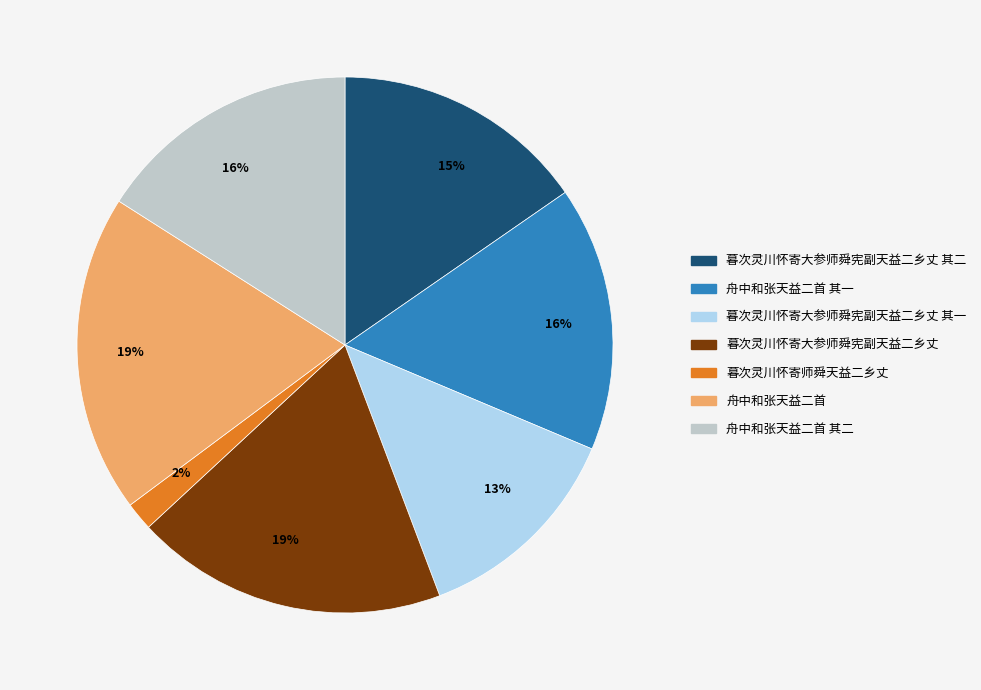

What is the smallest slice in the pie chart?

暮次灵川怀寄师舜天益二乡丈